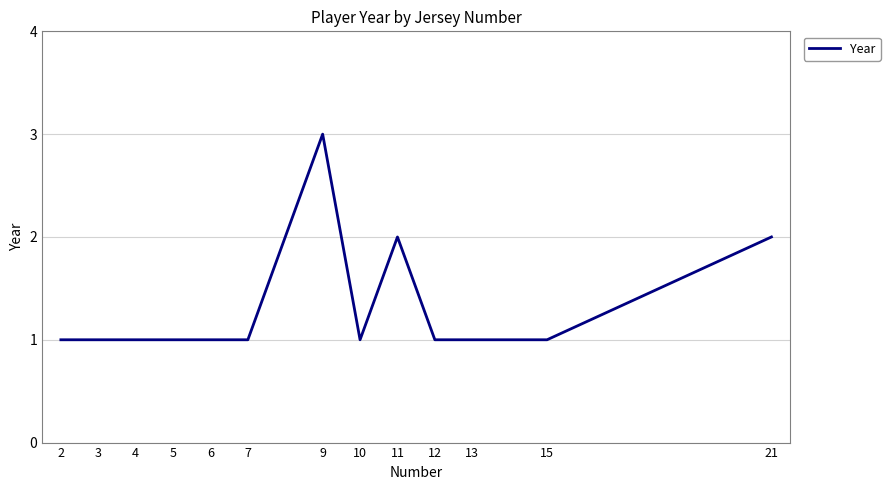

What is the sum of all values?

17